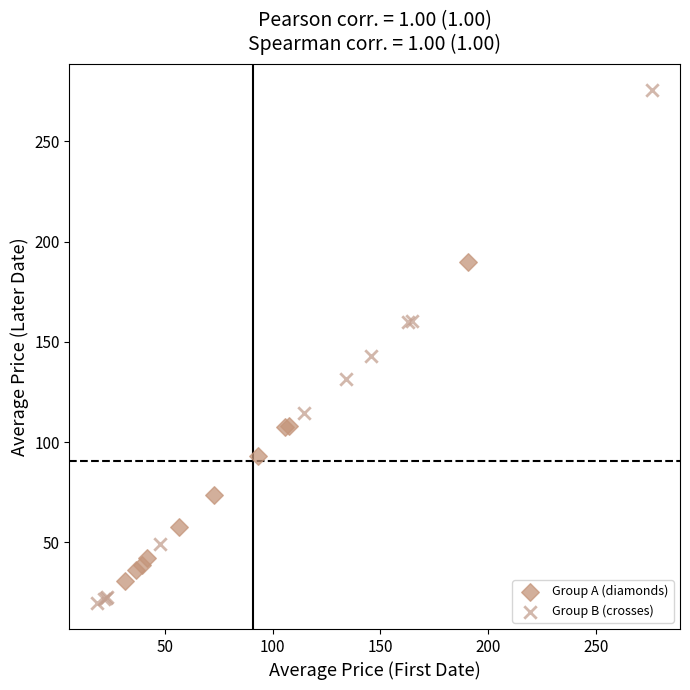

Which series contains the highest Y value?

Group B (crosses)